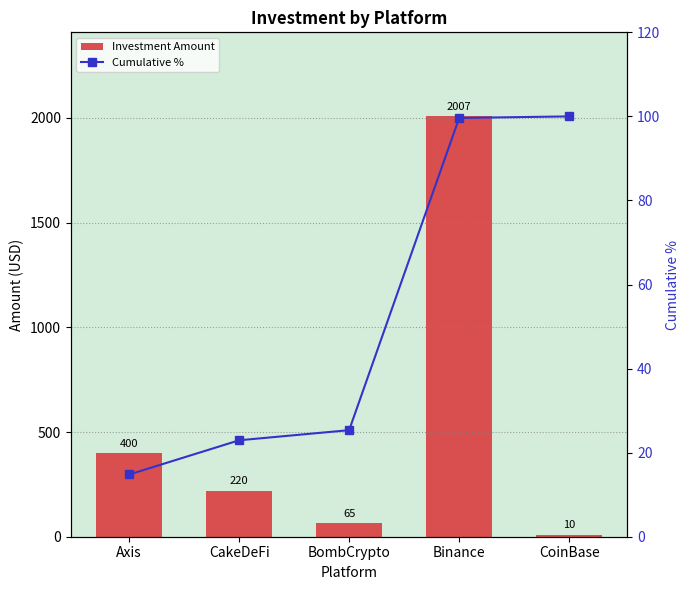

Is the value of Investment Amount at BombCrypto greater than the value of Cumulative % at Axis?

Yes